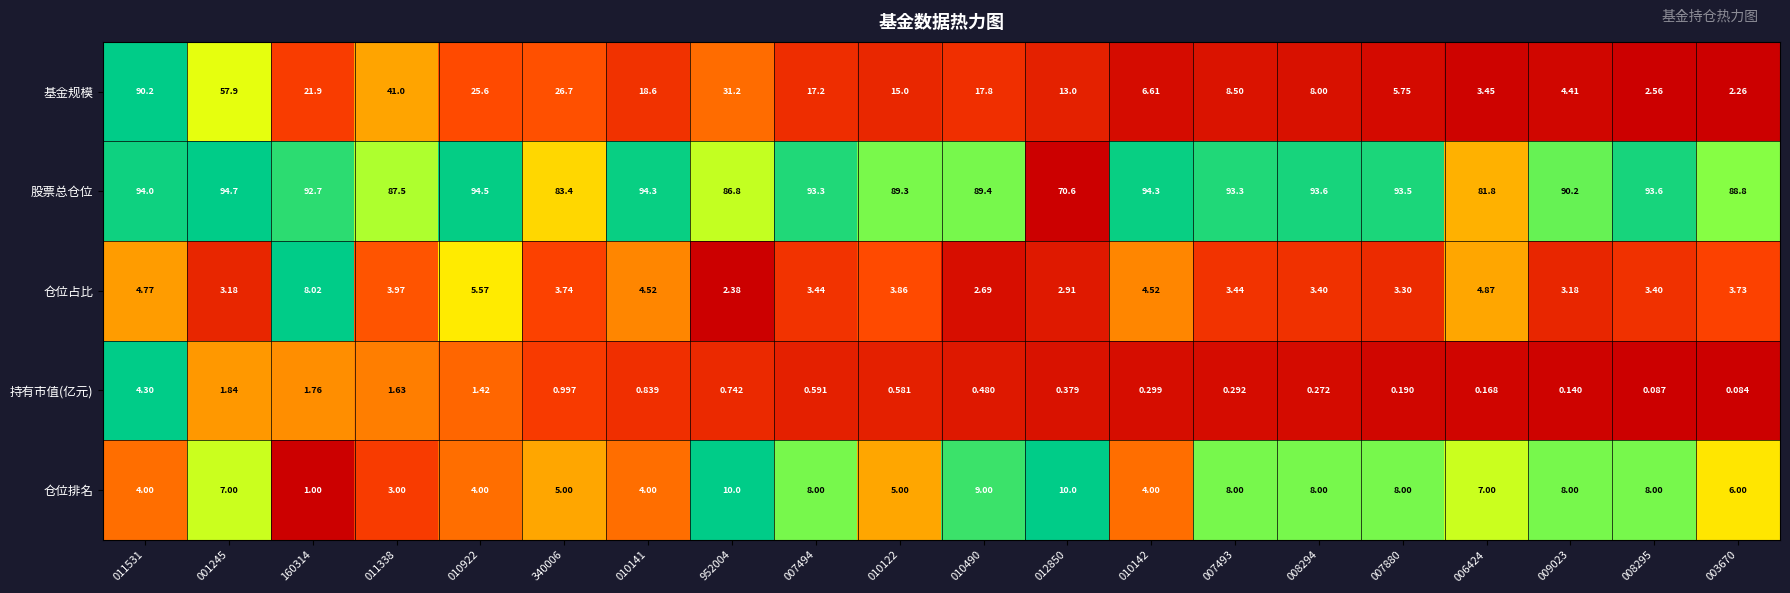

Which series has the largest range (max minus min)?

基金规模